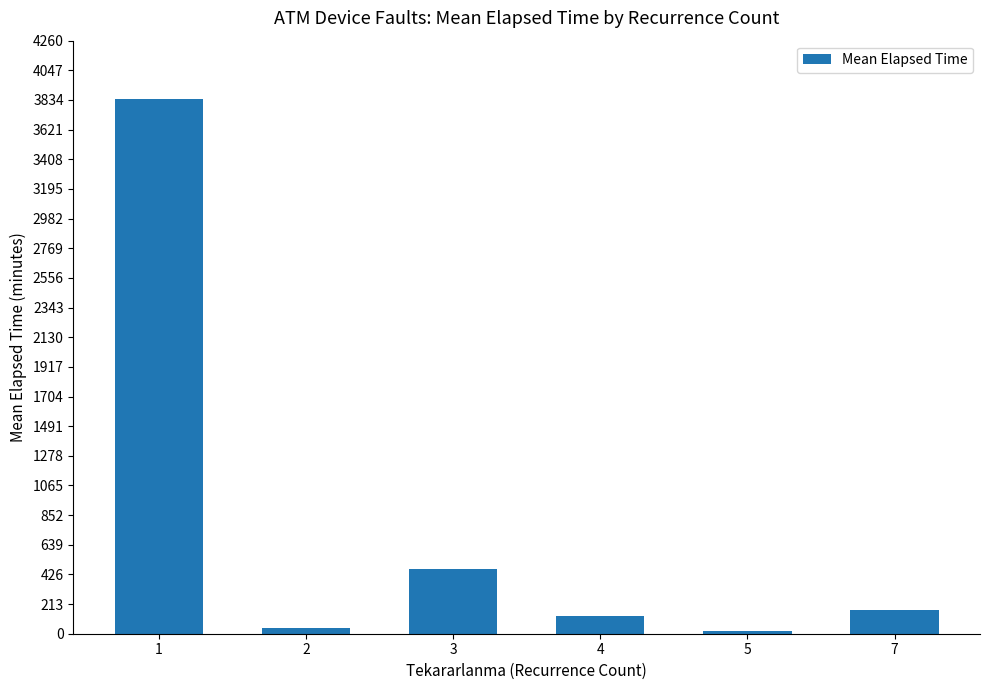

What is the difference between the maximum and minimum values?

3821